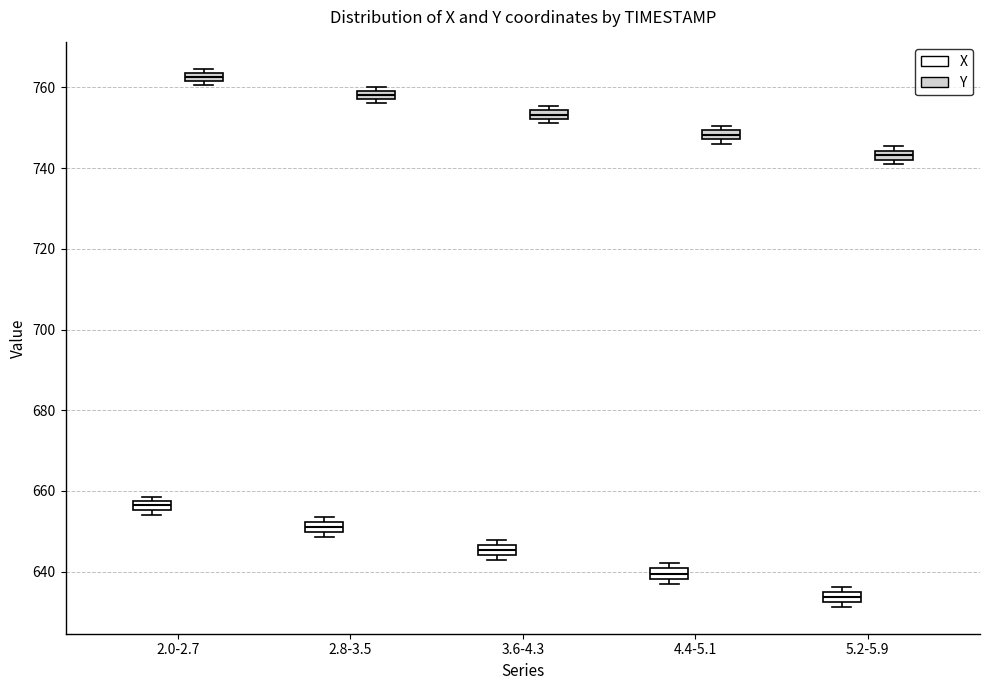

Which box has the lowest median line?

5.2-5.9 (X)